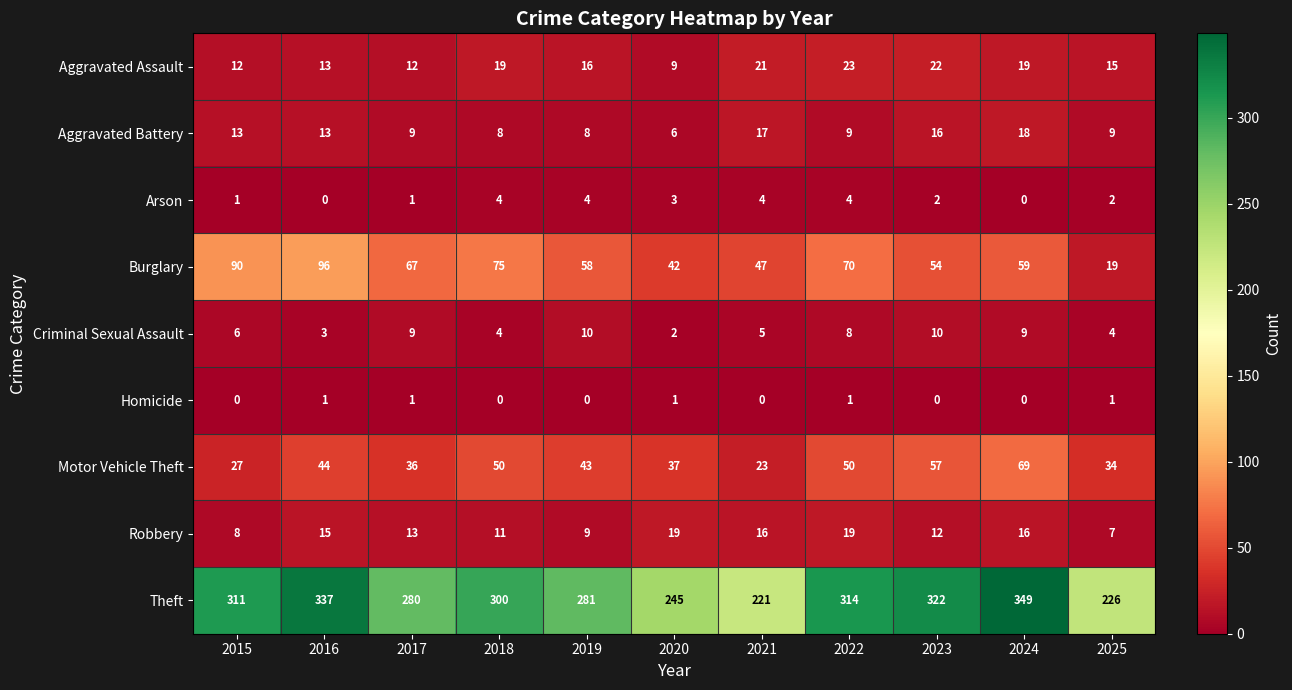

At 2021, list the series in order from smallest to largest.

Homicide, Arson, Criminal Sexual Assault, Robbery, Aggravated Battery, Aggravated Assault, Motor Vehicle Theft, Burglary, Theft